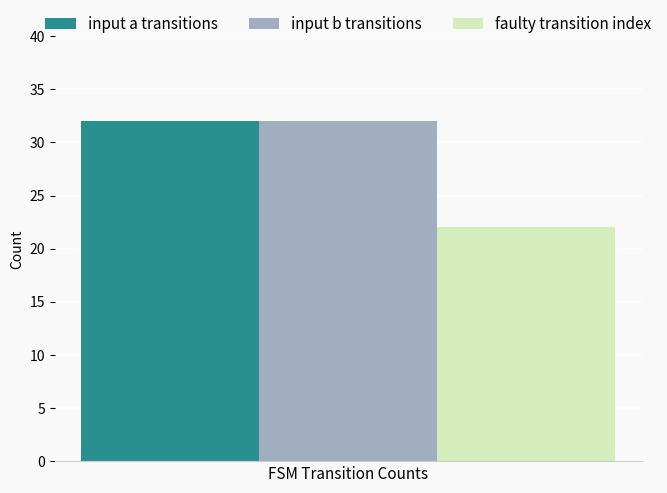

What is the difference between the highest and lowest values at FSM Transition Counts?

10